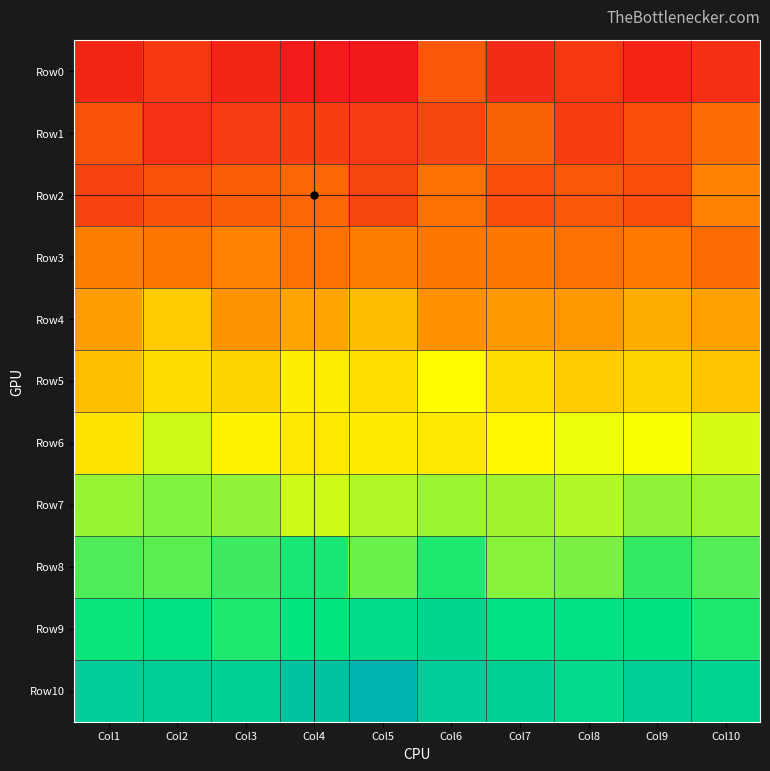

Reading right to left, what are all the values shown in this chart?

Row0: Col10=285	Col9=280	Col8=289	Col7=283	Col6=304	Col5=275	Col4=276	Col3=281	Col2=289	Col1=281
Row1: Col10=313	Col9=300	Col8=291	Col7=308	Col6=296	Col5=290	Col4=292	Col3=290	Col2=286	Col1=301
Row2: Col10=323	Col9=300	Col8=304	Col7=300	Col6=315	Col5=296	Col4=310	Col3=306	Col2=301	Col1=294
Row3: Col10=313	Col9=319	Col8=315	Col7=318	Col6=318	Col5=321	Col4=315	Col3=323	Col2=318	Col1=321
Row4: Col10=334	Col9=338	Col8=331	Col7=331	Col6=328	Col5=344	Col4=335	Col3=329	Col2=349	Col1=333
Row5: Col10=347	Col9=353	Col8=350	Col7=355	Col6=367	Col5=356	Col4=362	Col3=353	Col2=355	Col1=345
Row6: Col10=375	Col9=369	Col8=371	Col7=365	Col6=360	Col5=361	Col4=360	Col3=364	Col2=377	Col1=358
Row7: Col10=386	Col9=388	Col8=382	Col7=385	Col6=386	Col5=382	Col4=377	Col3=388	Col2=391	Col1=387
Row8: Col10=399	Col9=405	Col8=392	Col7=390	Col6=409	Col5=395	Col4=410	Col3=403	Col2=398	Col1=400
Row9: Col10=409	Col9=416	Col8=419	Col7=419	Col6=429	Col5=423	Col4=414	Col3=409	Col2=417	Col1=413
Row10: Col10=431	Col9=435	Col8=424	Col7=434	Col6=437	Col5=461	Col4=444	Col3=434	Col2=435	Col1=437